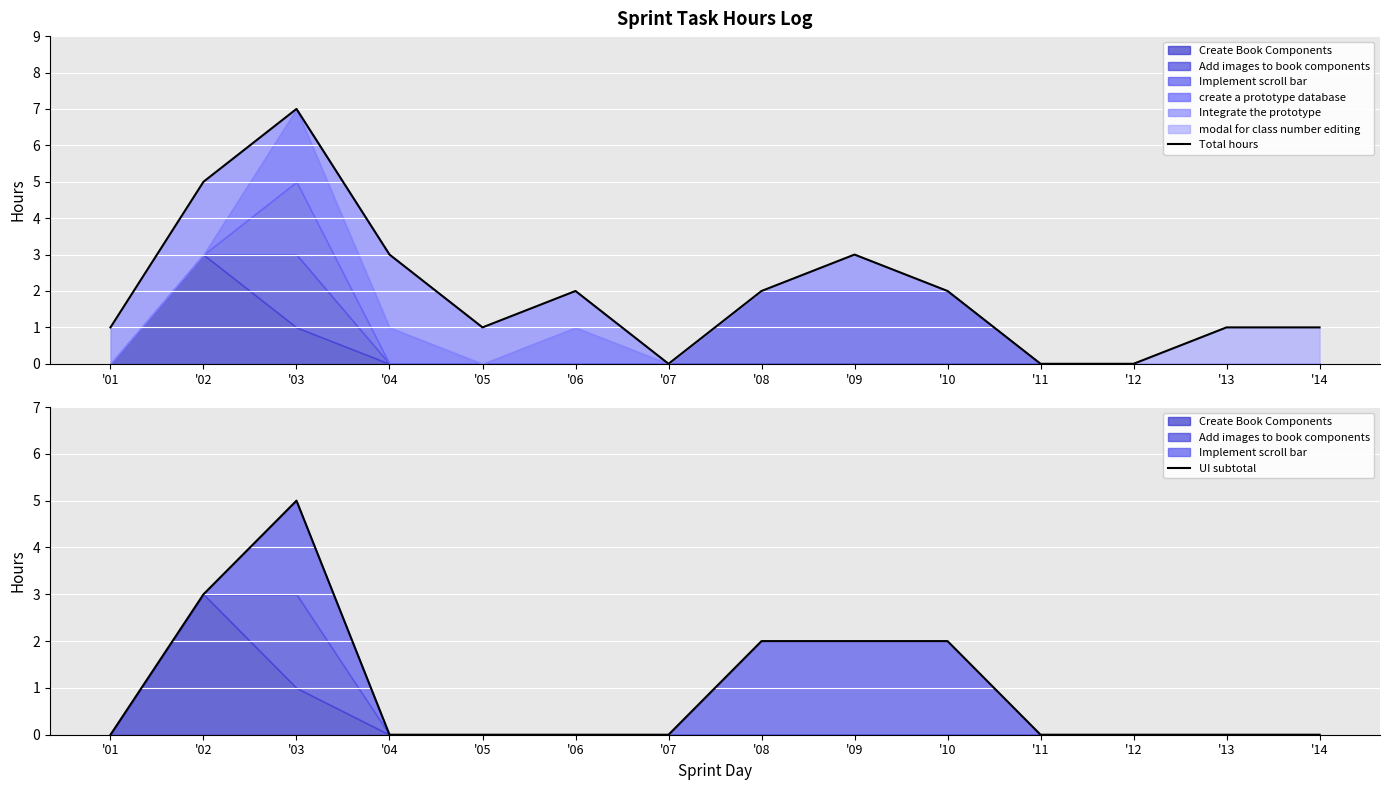

What is the sum of all UI subtotal values?

14